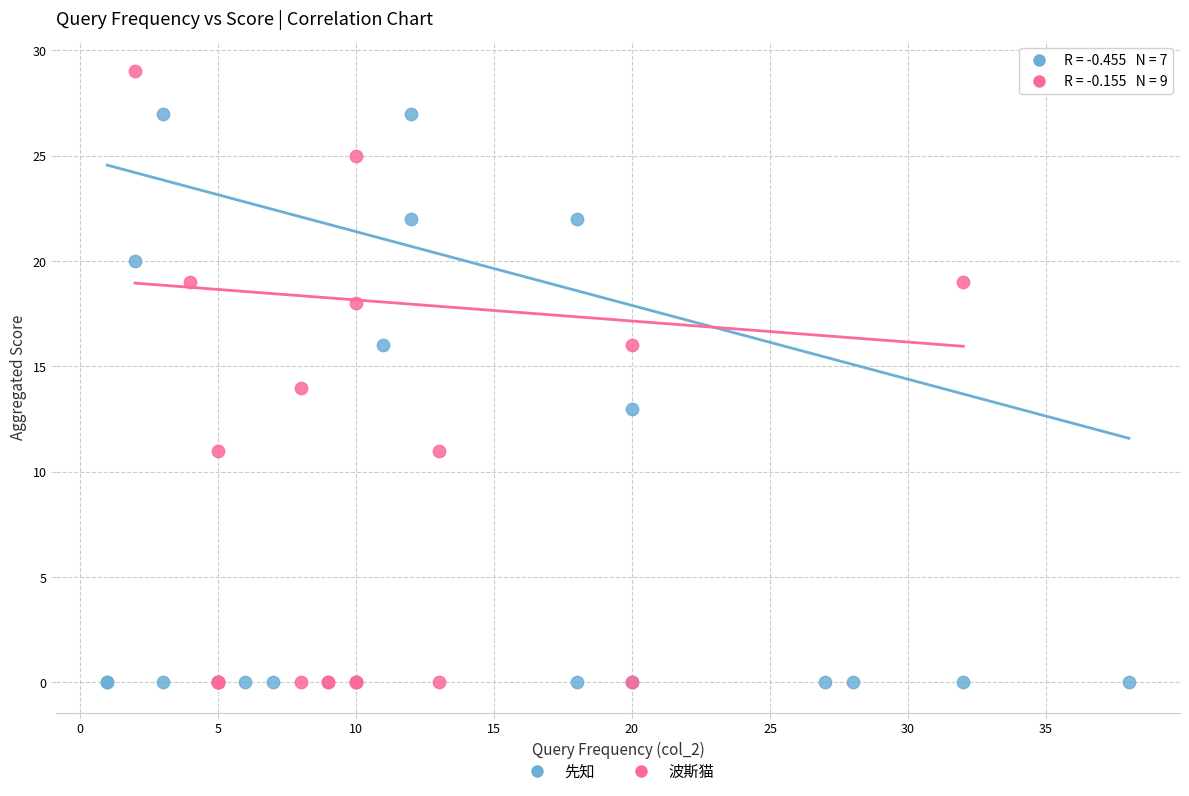

Which series reaches the maximum Y coordinate?

波斯猫